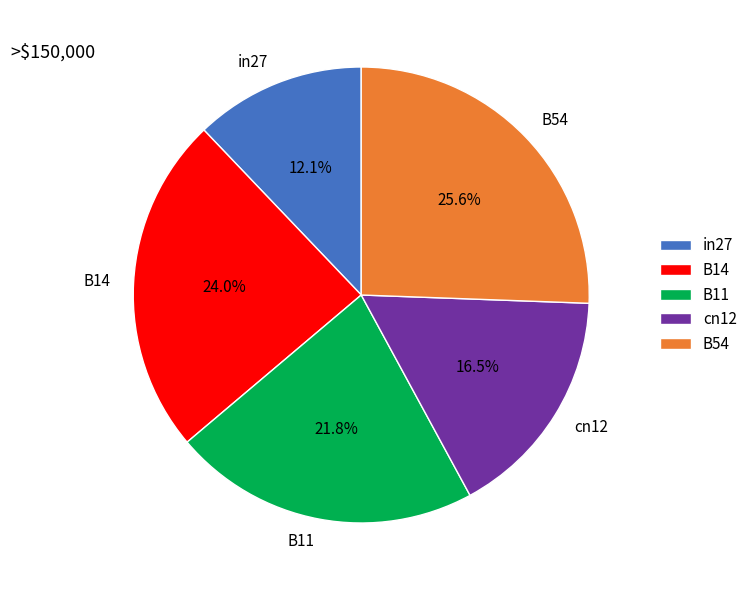

Rank the categories by value from highest to lowest.

B54, B14, B11, cn12, in27